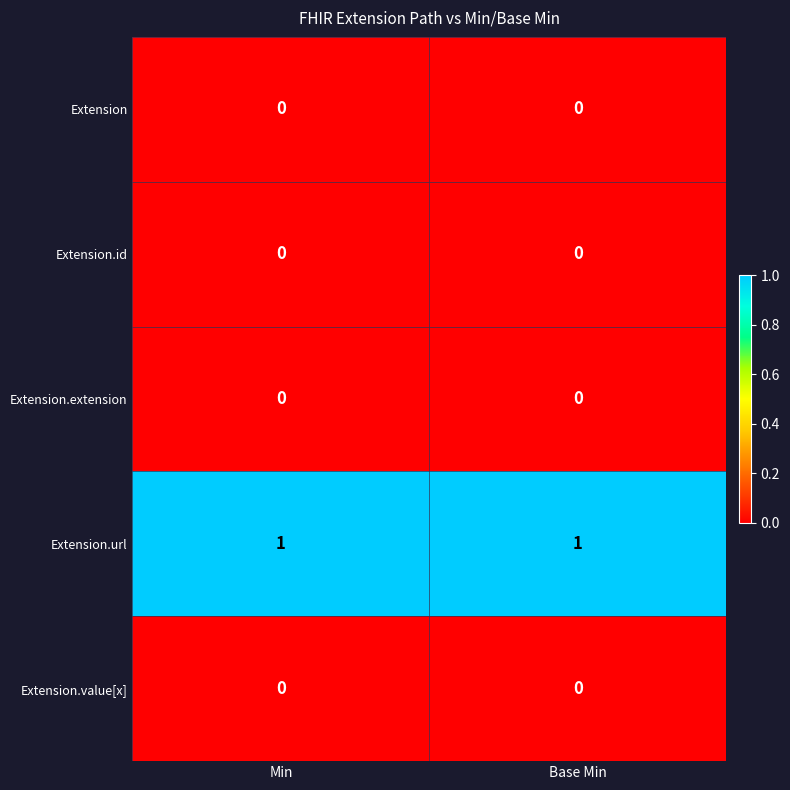

Reading right to left, list all the values displayed in this chart.

Extension: Base Min=0	Min=0
Extension.id: Base Min=0	Min=0
Extension.extension: Base Min=0	Min=0
Extension.url: Base Min=1	Min=1
Extension.value[x]: Base Min=0	Min=0